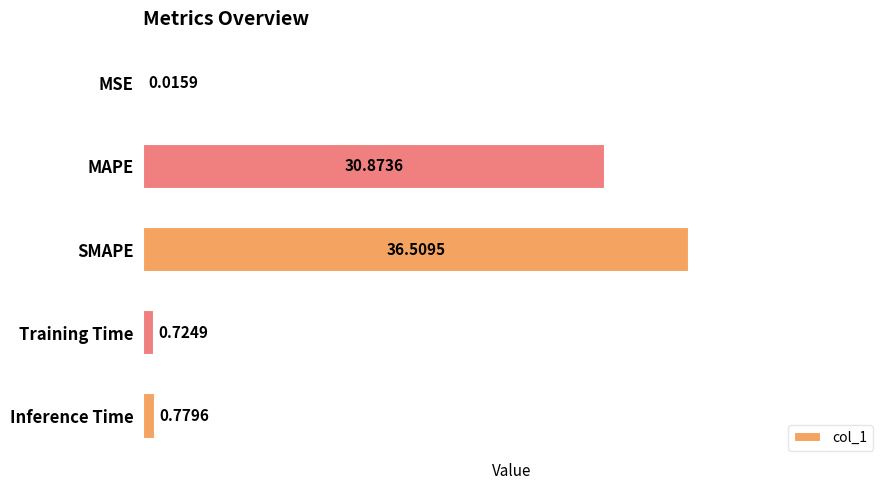

Does the chart contain stacked bars?

No